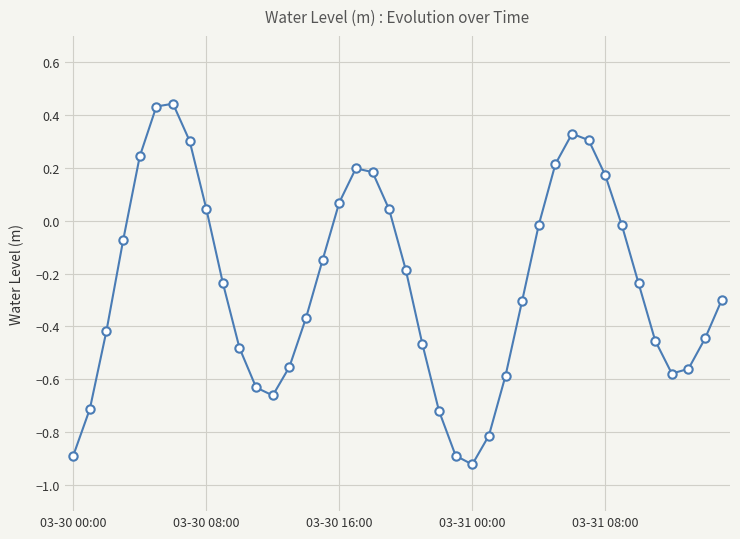

How many data points are above 0?

13